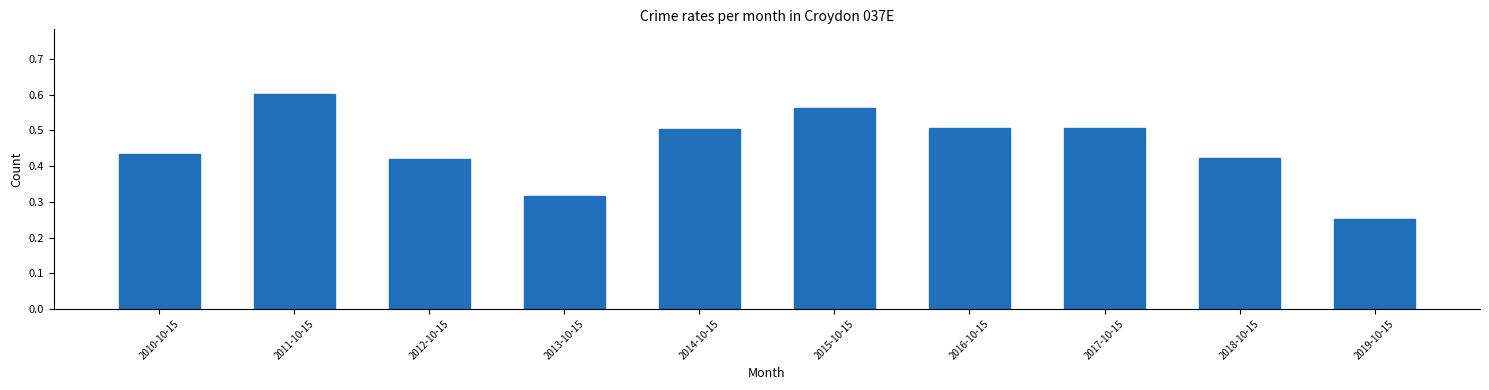

Between 2013-10-15 and 2017-10-15, which is larger?

2017-10-15